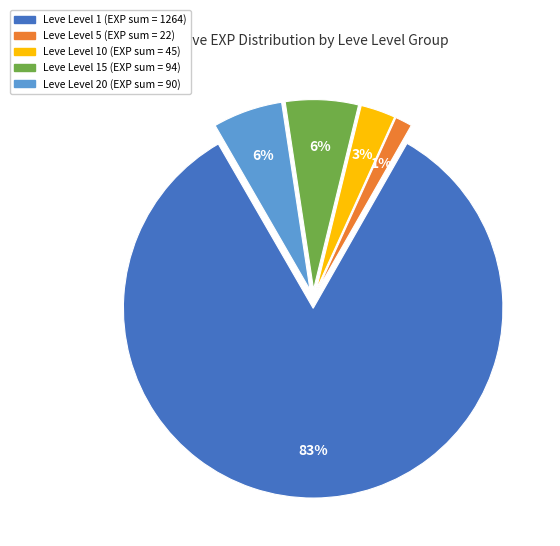

The Leve Level 15 (EXP sum = 94) slice represents 6% of the pie. True or false?

True